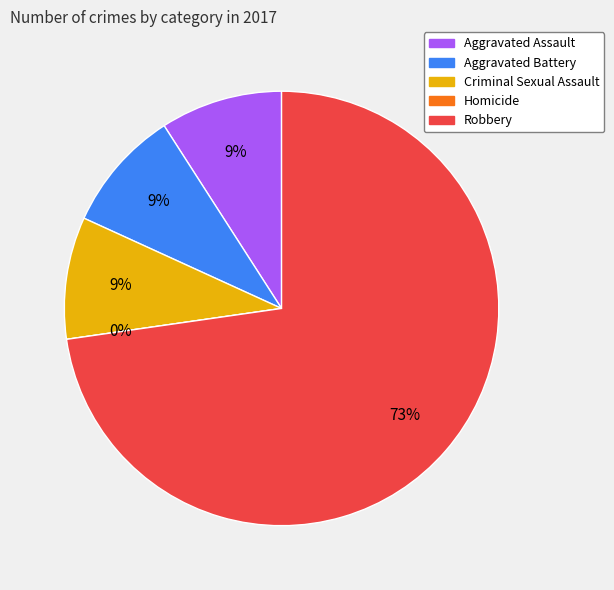

To the nearest percent, what portion does Aggravated Battery represent?

9%